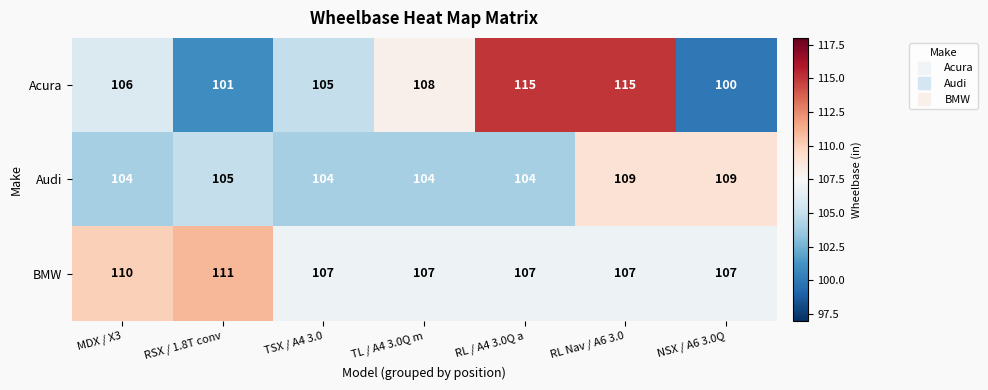

Reading left to right, what are all the values shown in this chart?

Acura: MDX / X3=106	RSX / 1.8T conv=101	TSX / A4 3.0=105	TL / A4 3.0Q m=108	RL / A4 3.0Q a=115	RL Nav / A6 3.0=115	NSX / A6 3.0Q=100
Audi: MDX / X3=104	RSX / 1.8T conv=105	TSX / A4 3.0=104	TL / A4 3.0Q m=104	RL / A4 3.0Q a=104	RL Nav / A6 3.0=109	NSX / A6 3.0Q=109
BMW: MDX / X3=110	RSX / 1.8T conv=111	TSX / A4 3.0=107	TL / A4 3.0Q m=107	RL / A4 3.0Q a=107	RL Nav / A6 3.0=107	NSX / A6 3.0Q=107